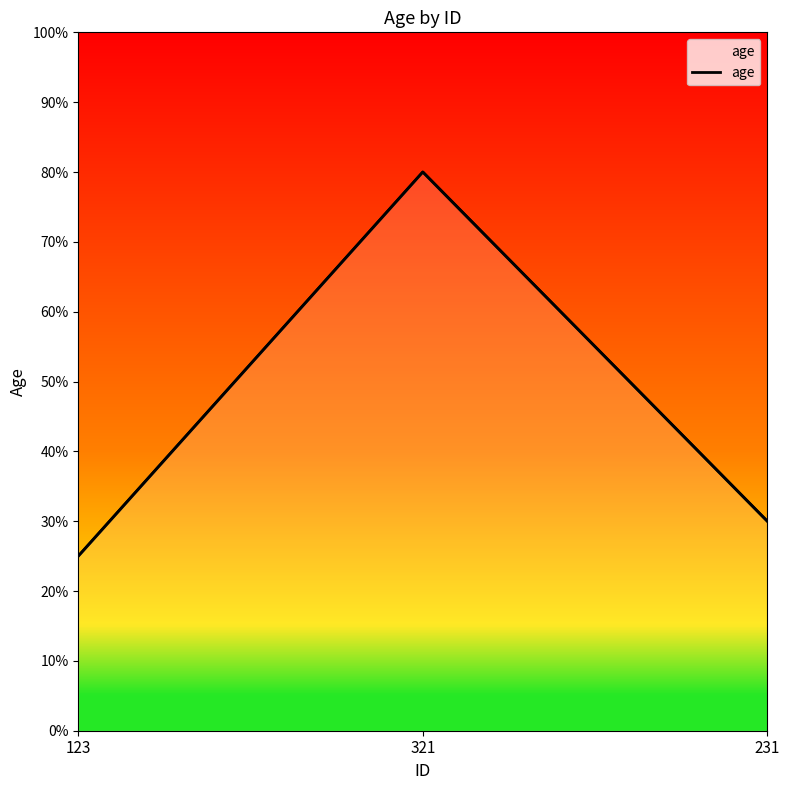

What is the average value?

45